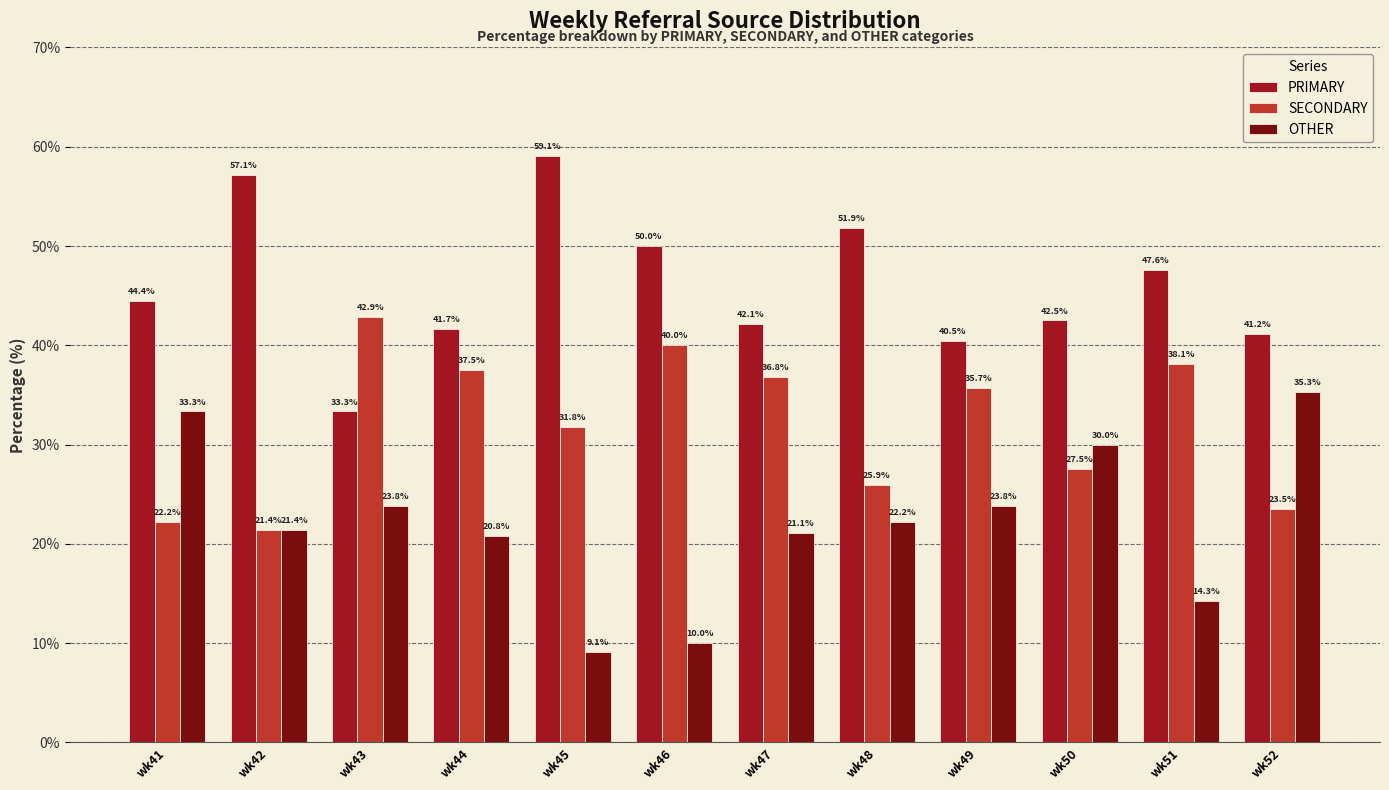

What is the total value across all series at wk44?

100.0